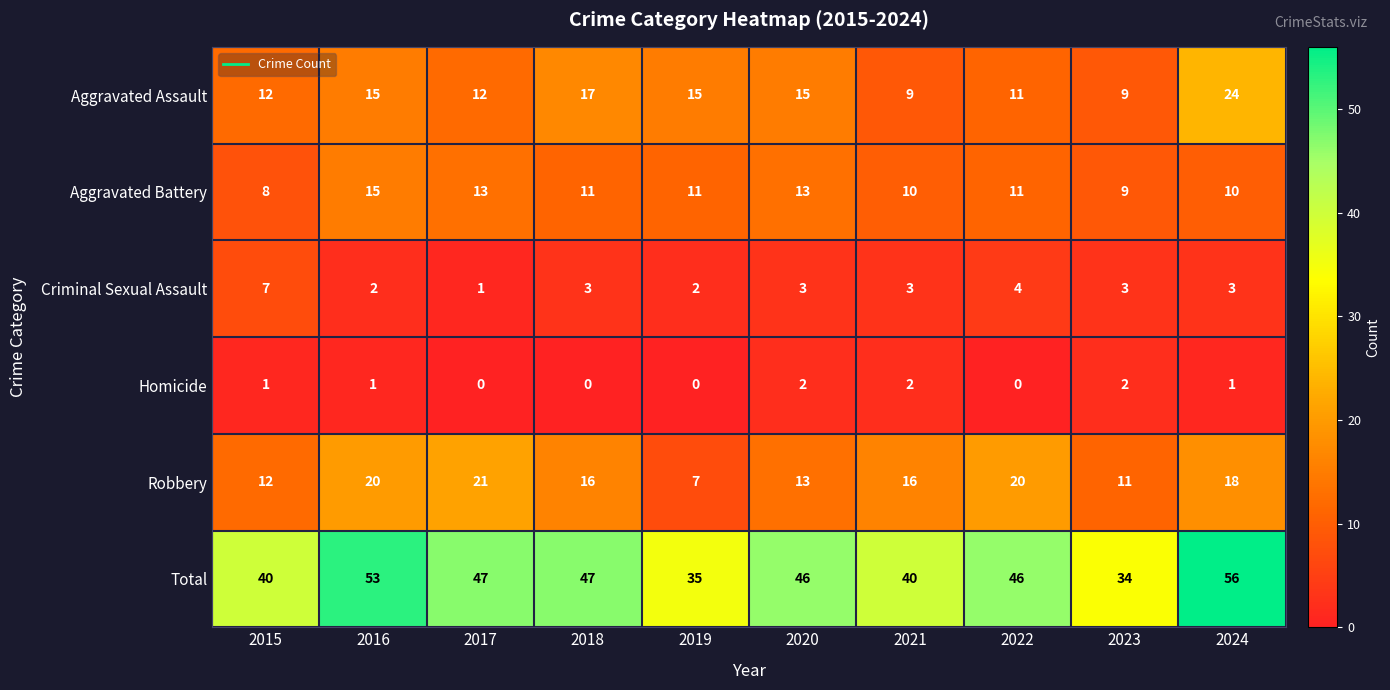

What is the approximate value of Total at 2023, to the nearest 10?

30